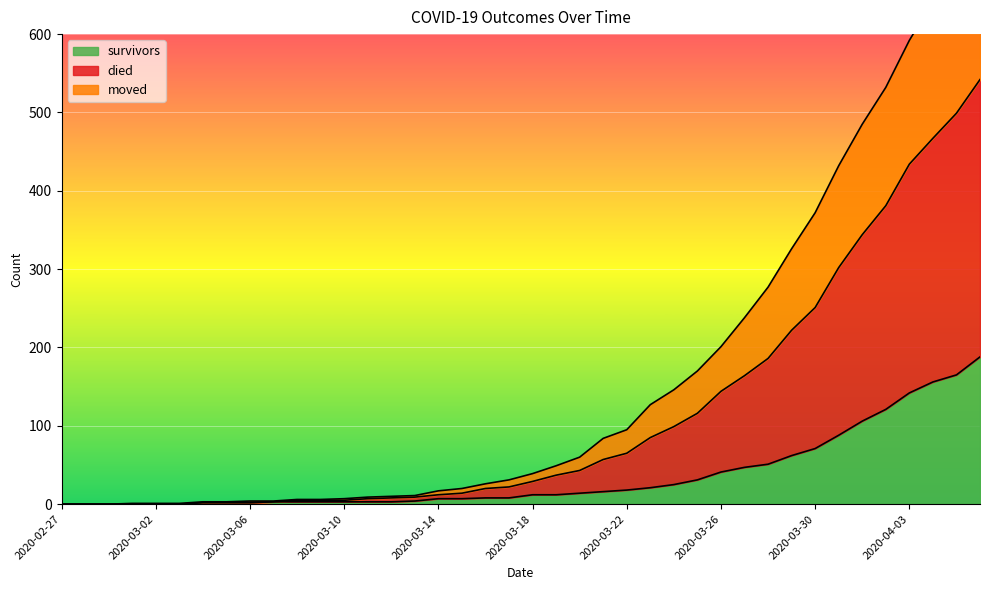

Which label corresponds to the smallest value in the chart?

2020-02-27